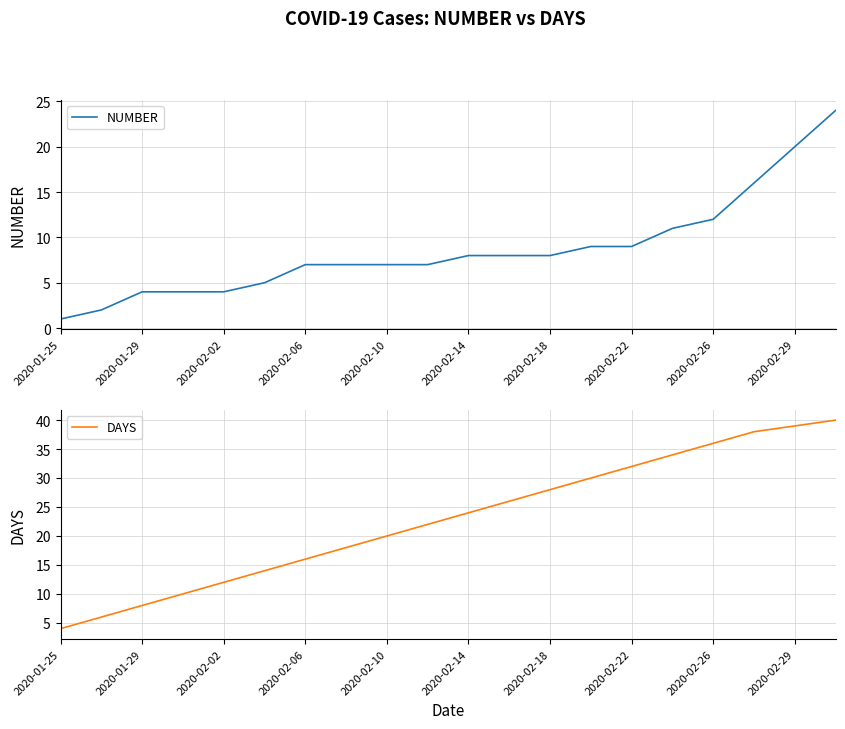

What is the value of the DAYS point at the 18th from the left?

38